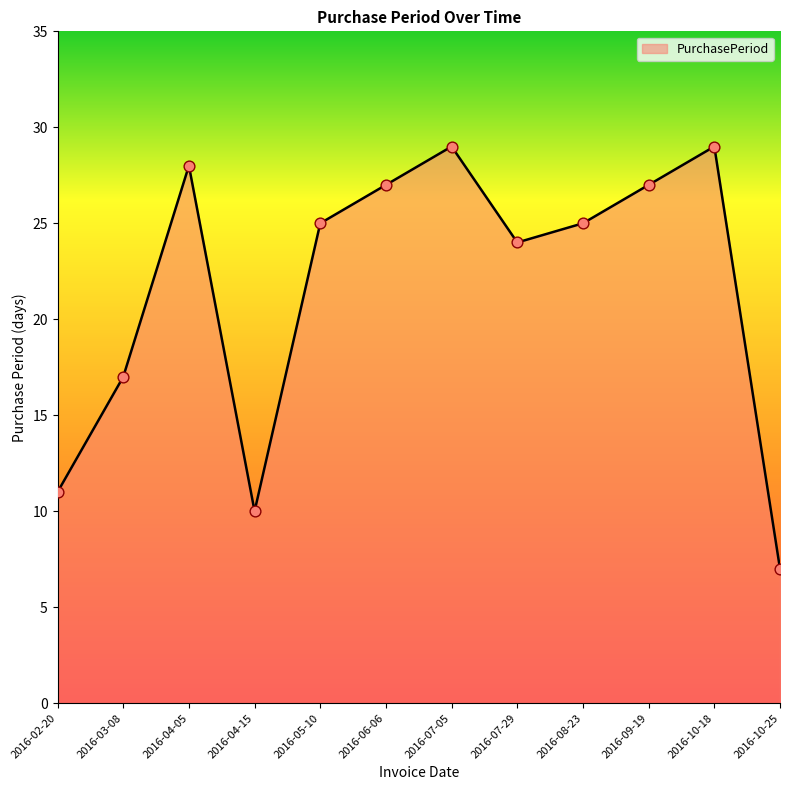

What is the change in value from 2016-09-19 to 2016-10-18?

+2